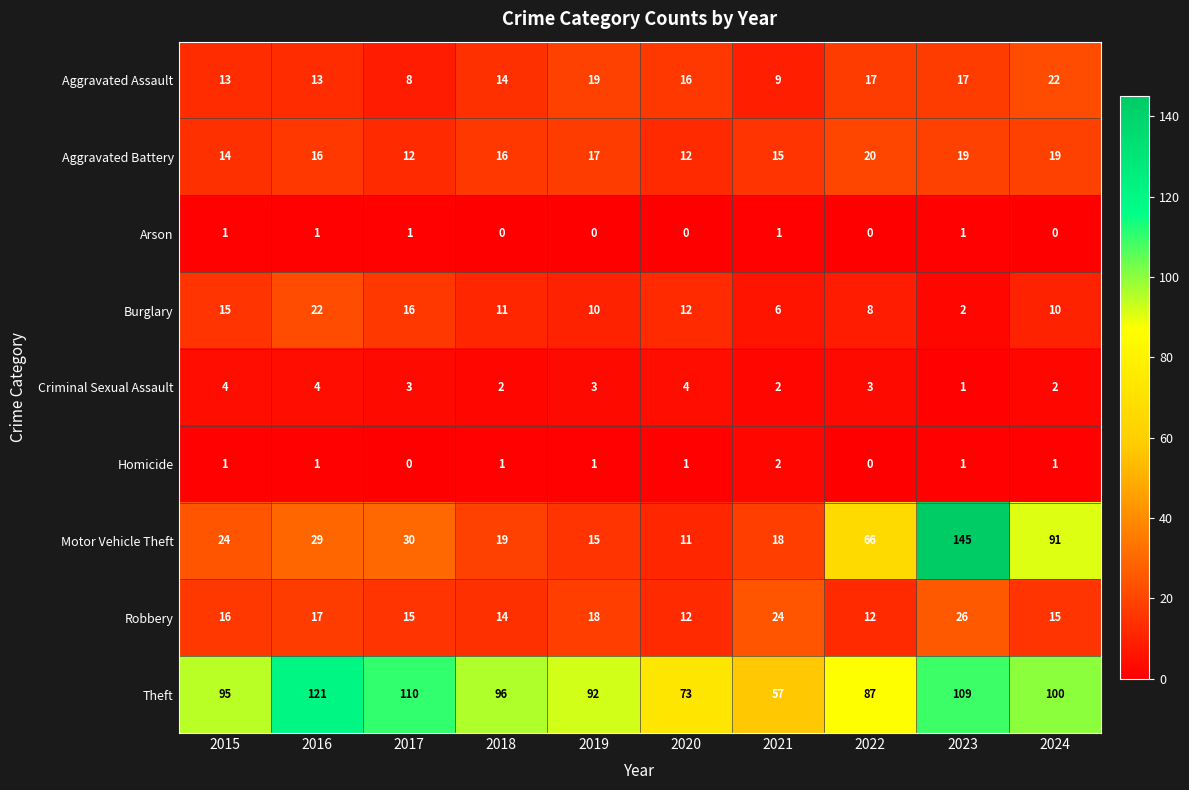

How many categories are shown in the chart?

10